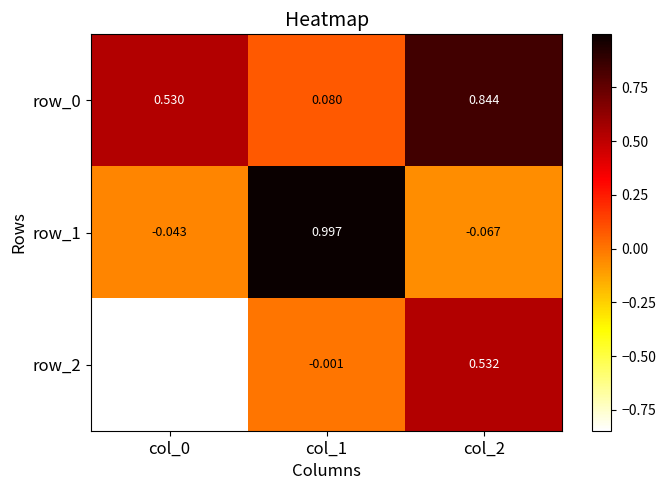

Is the value of row_1 at col_1 greater than the value of row_2 at col_1?

Yes